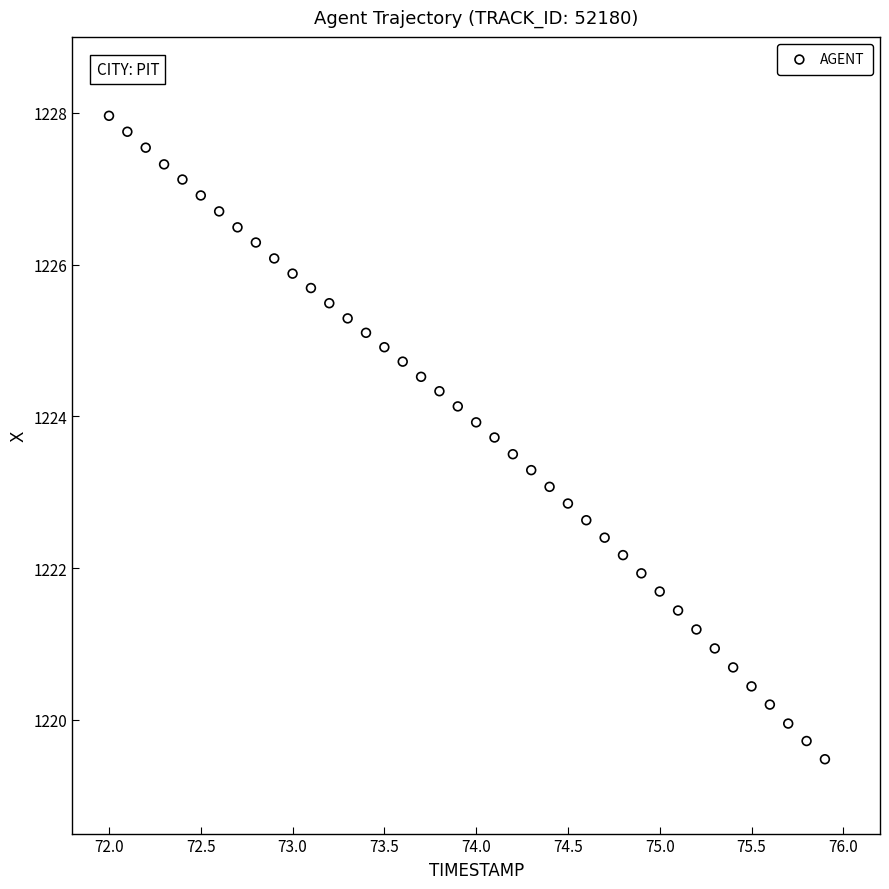

What is the range of Y values (max minus min)?

8.5